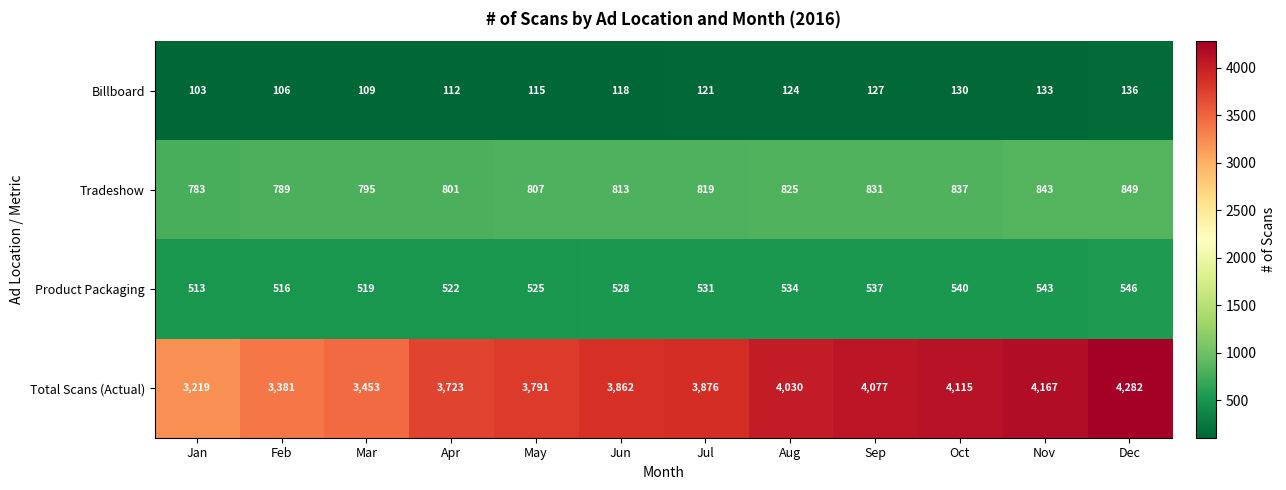

Where is Total Scans (Actual) nearest to the value 3750?

Apr